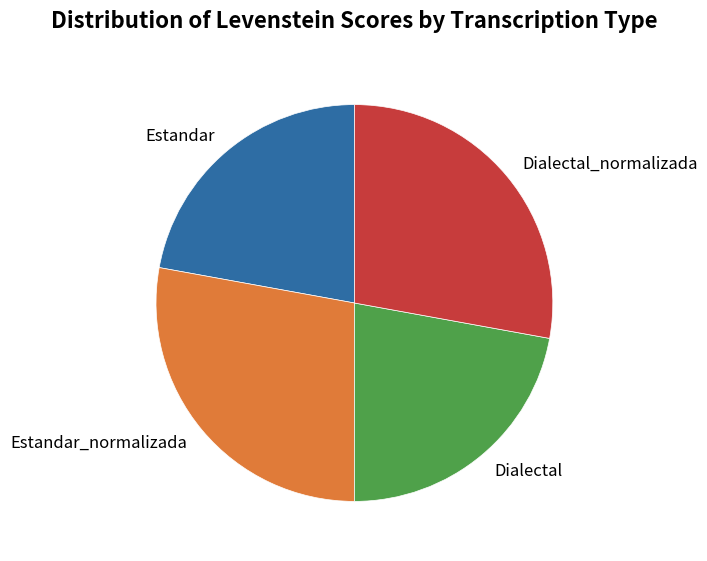

Is it true that Estandar_normalizada is 35% of the pie?

False